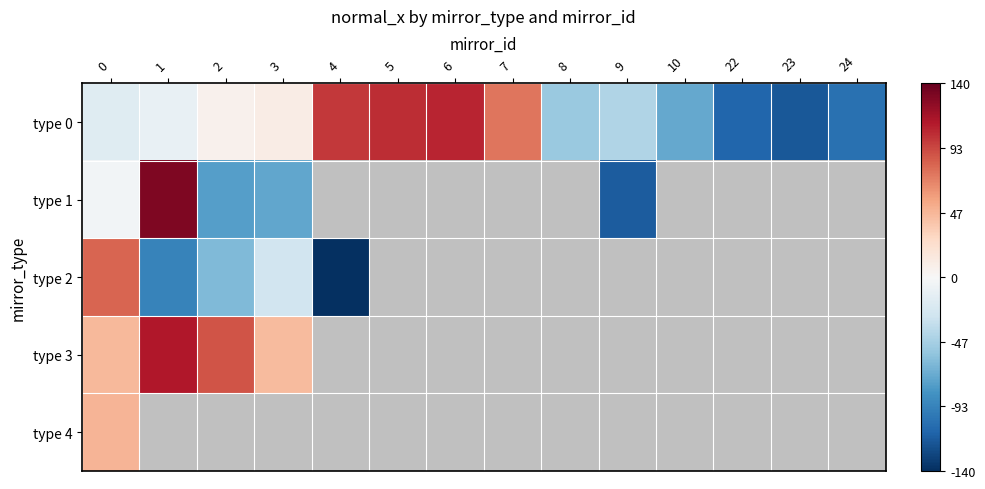

At 23, list the series in order from largest to smallest.

row_0, row_1, row_2, row_3, row_4